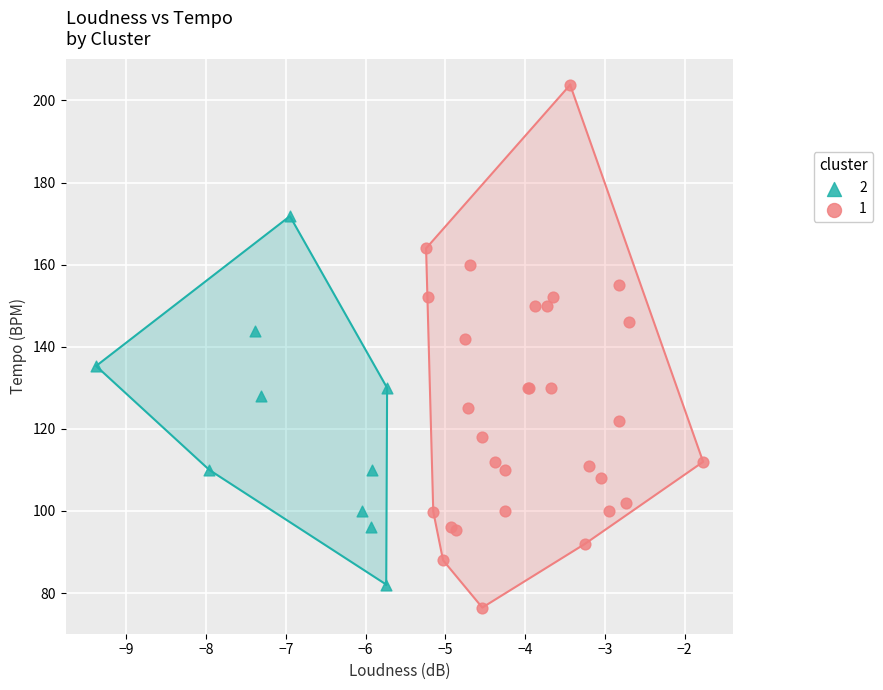

What are all the series names shown in the legend?

2, 1